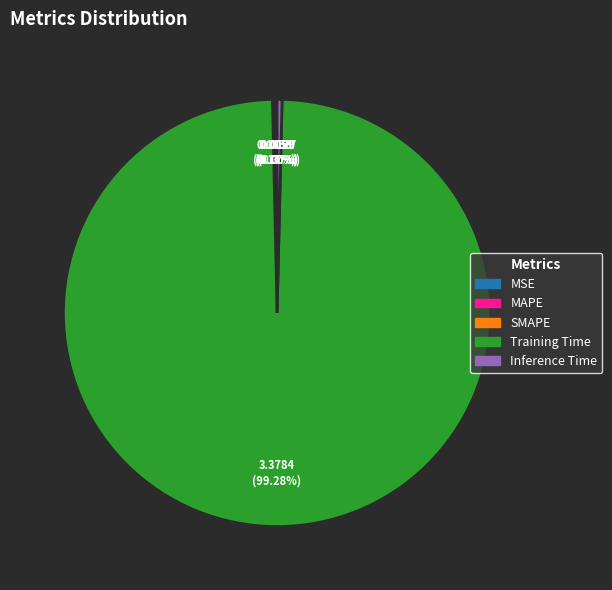

Which slice is the largest?

Training Time